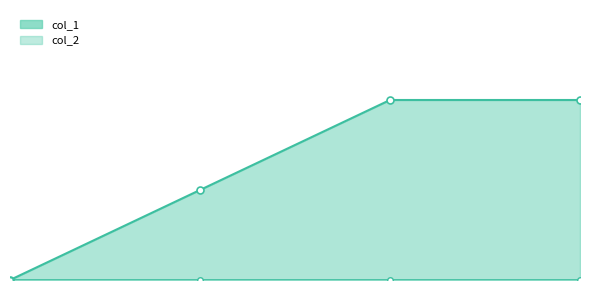

What is the greatest value displayed?

2